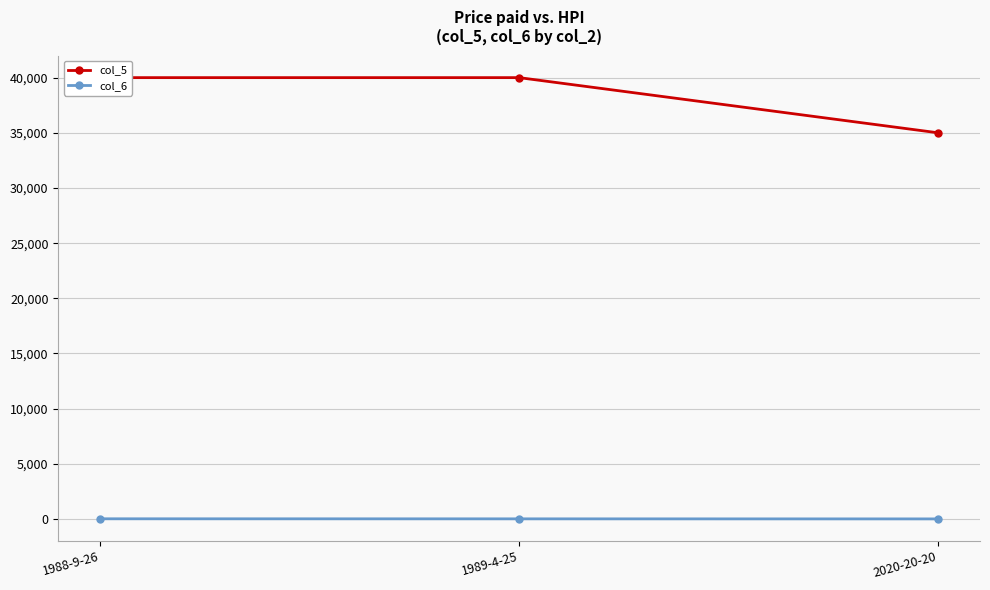

What are all the series names shown in the legend?

col_5, col_6